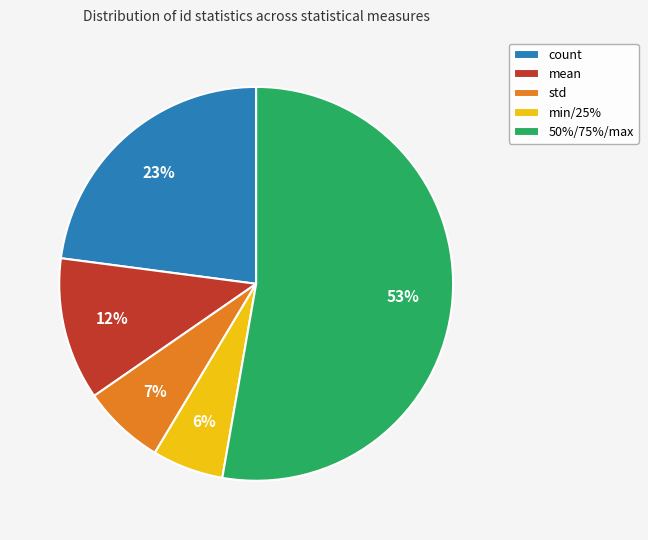

What is the ratio of the value at mean to the value at count?

0.5